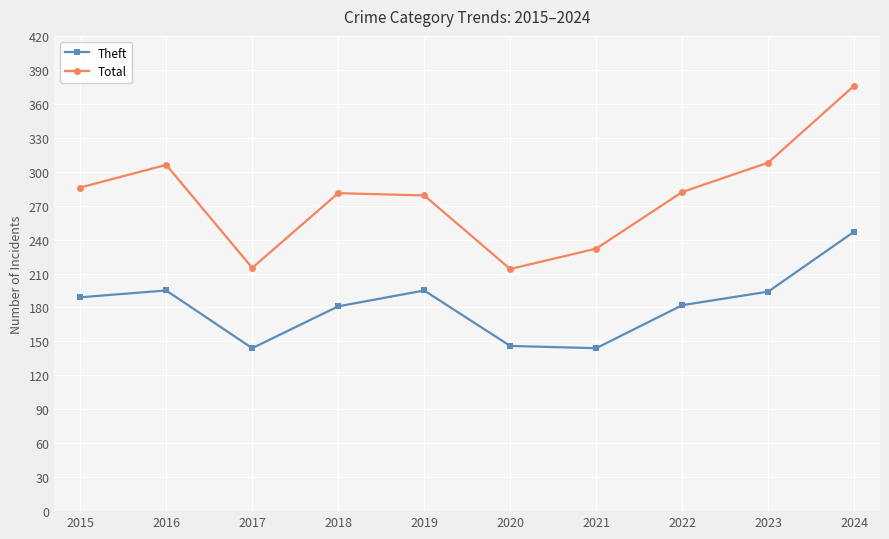

At which category is the sum across all series the highest?

2024